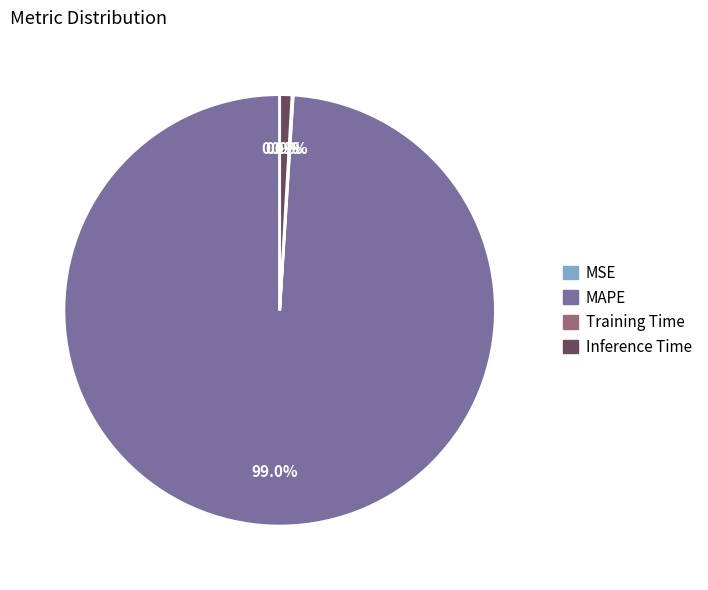

To the nearest percent, what is the difference between the largest and smallest slice percentages?

99%